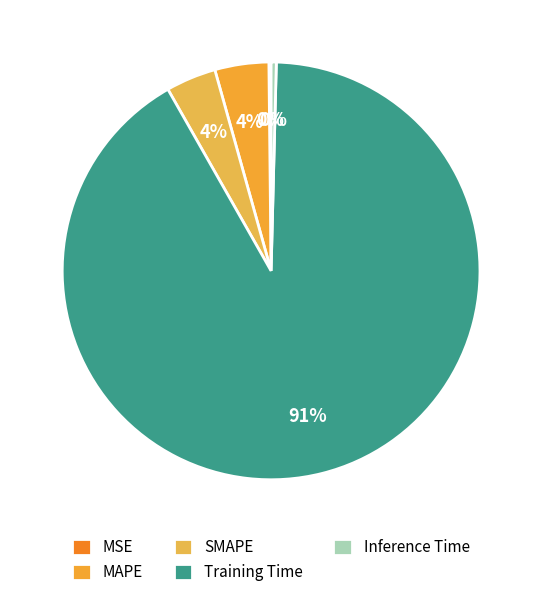

What is the smallest slice in the pie chart?

MSE